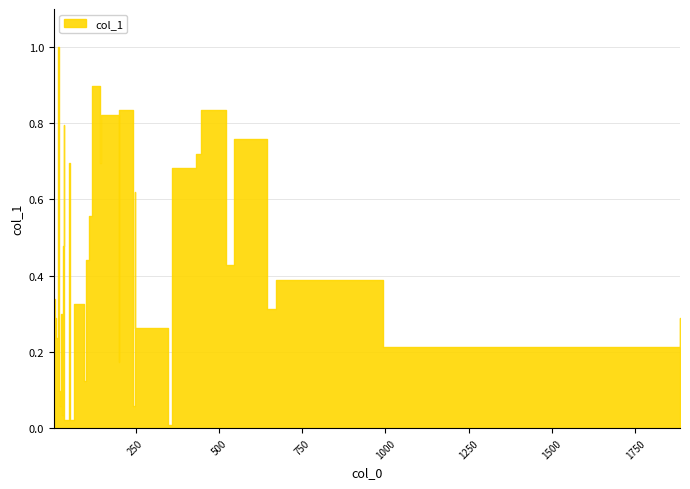

What is the sum of the values at 0 and 31?

0.8